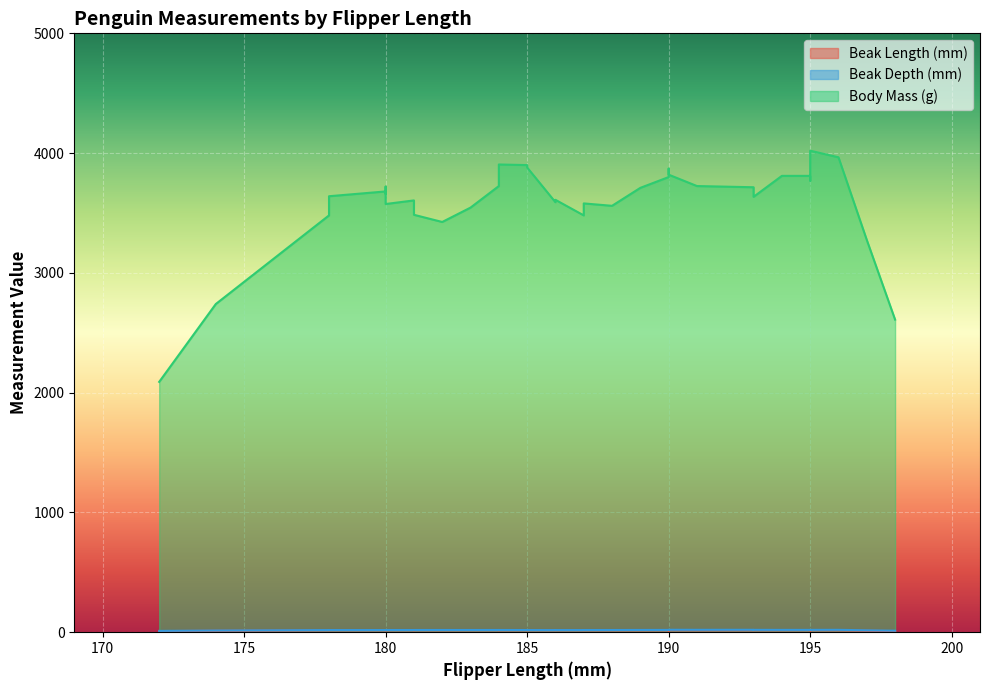

Does the chart display data point markers on the line(s)?

No